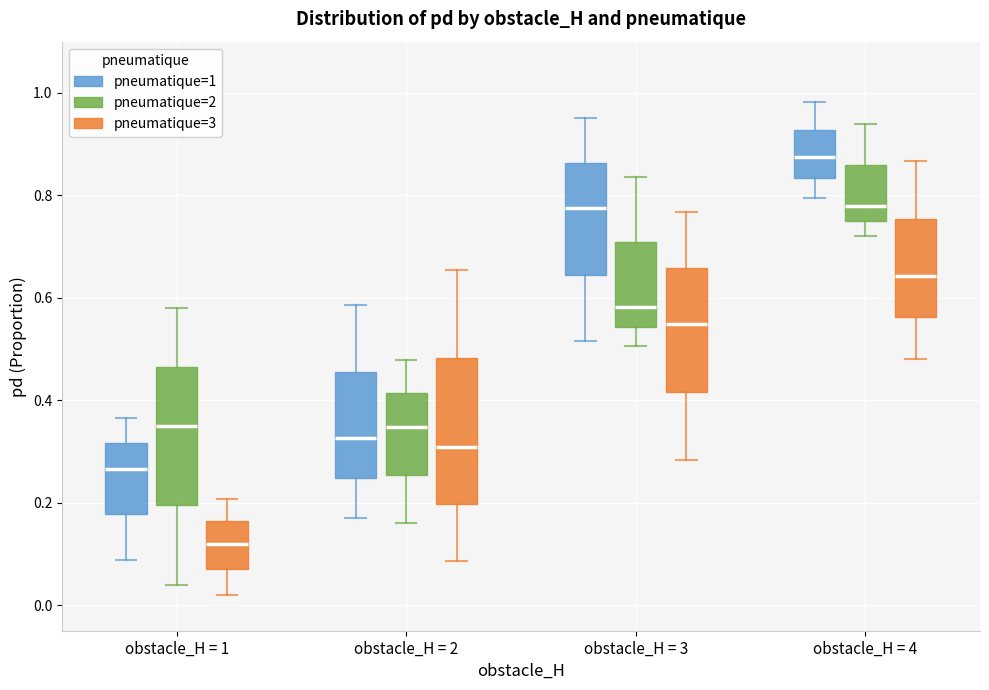

Where does the upper whisker of the box for obstacle_H = 4 (pneumatique=3) end on the y-axis? The values are not printed on the chart, so give them approximately, as read against the axis.

0.86